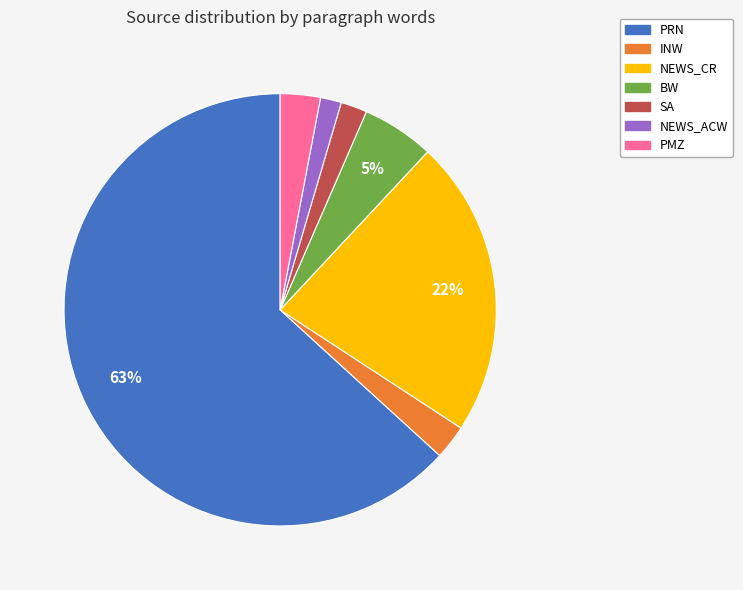

Combined, do NEWS_CR and INW account for over 50%?

No